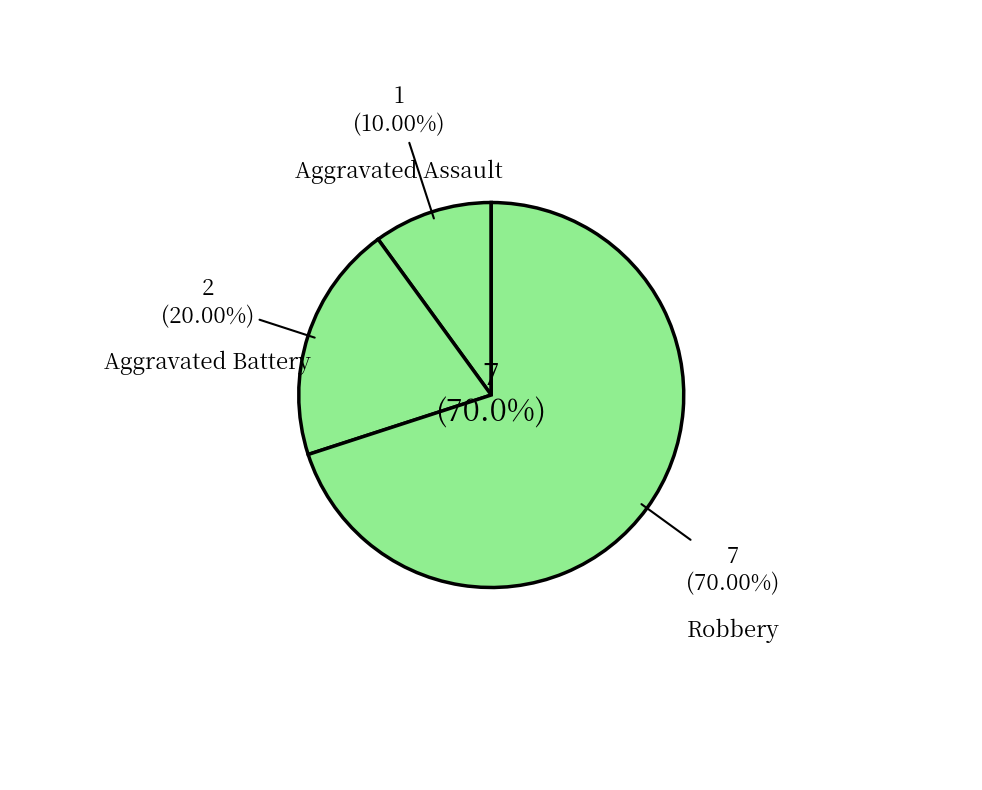

Is there any slice that represents more than half of the pie?

Yes